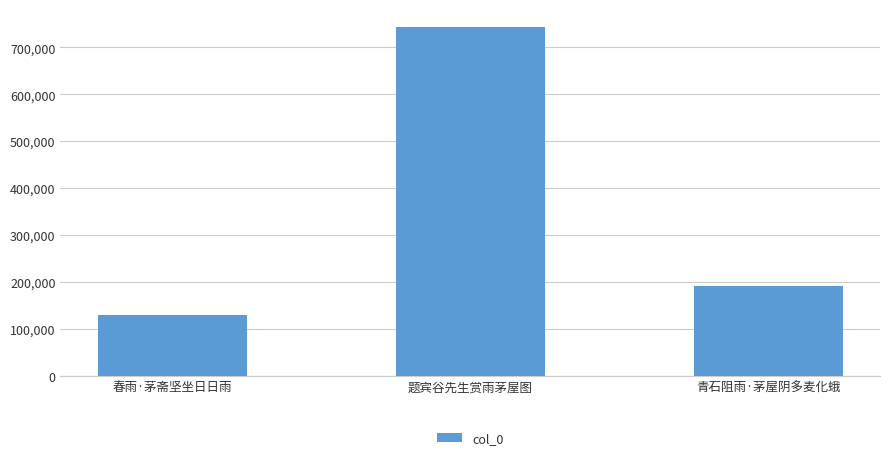

What position from the left is 青石阻雨·茅屋阴多麦化蛾?

3